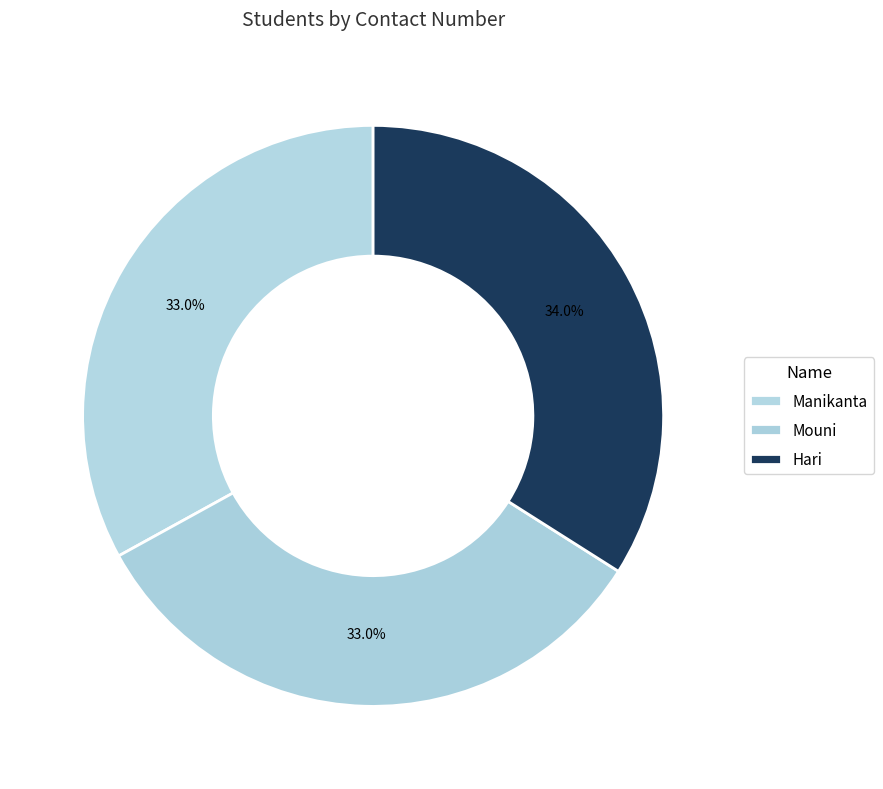

Rank the categories by value from highest to lowest.

Hari, Manikanta, Mouni